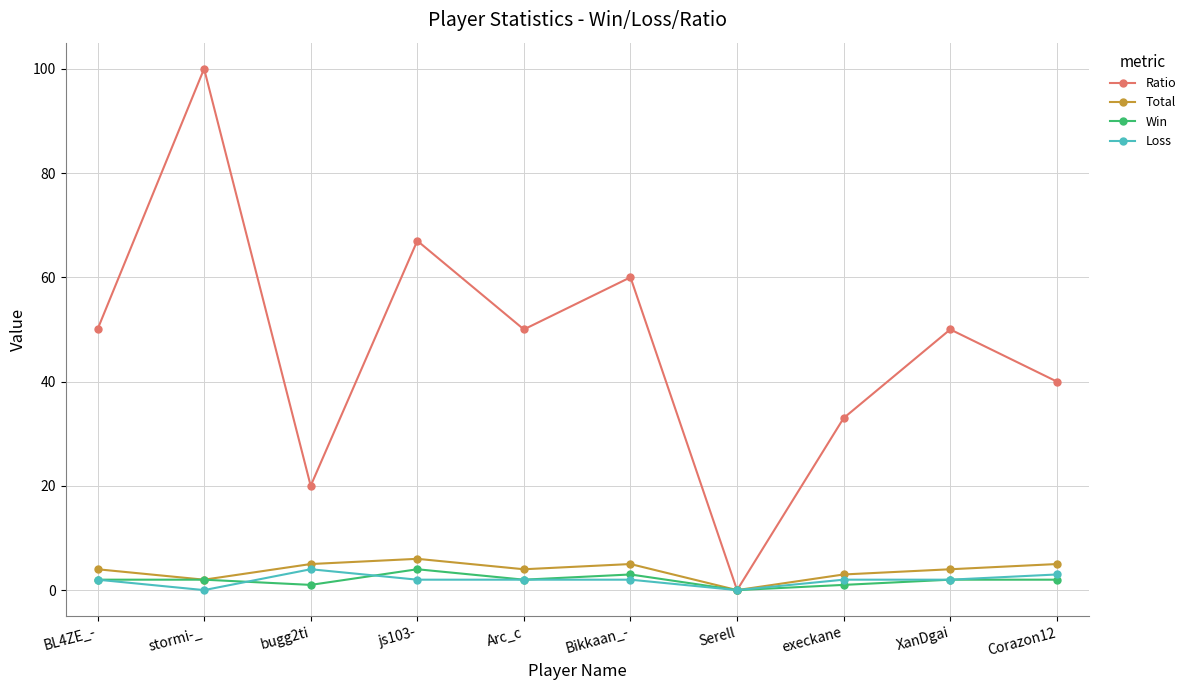

Which series changed the most between BL4ZE_- and stormi-_?

Ratio